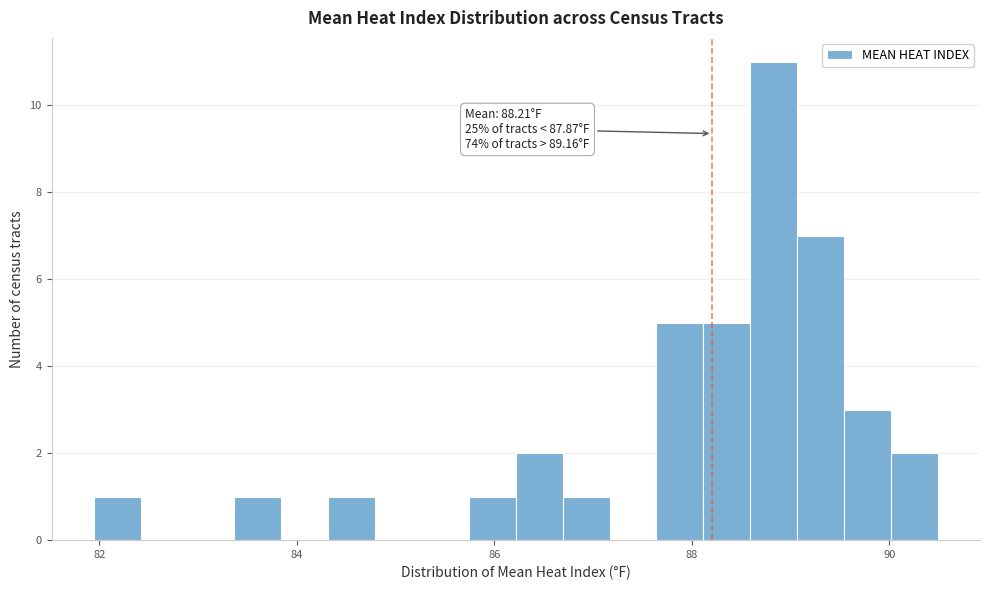

Around what value on the x-axis is the tallest bar? Give the approximate position of its centre, as read against the axis.

88.8